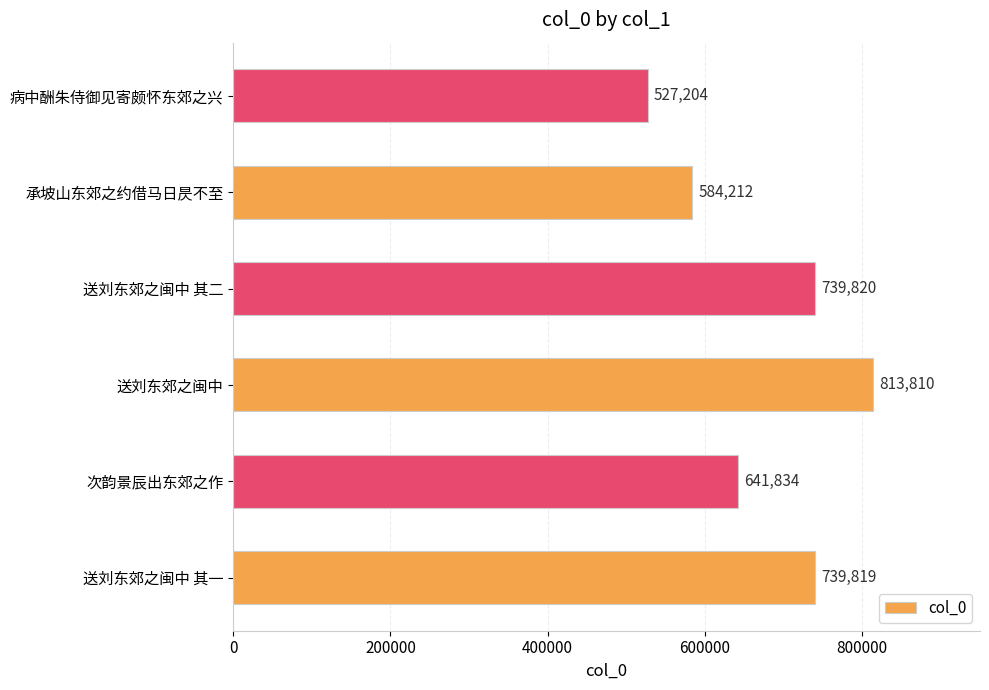

Count the number of categories in the chart.

6